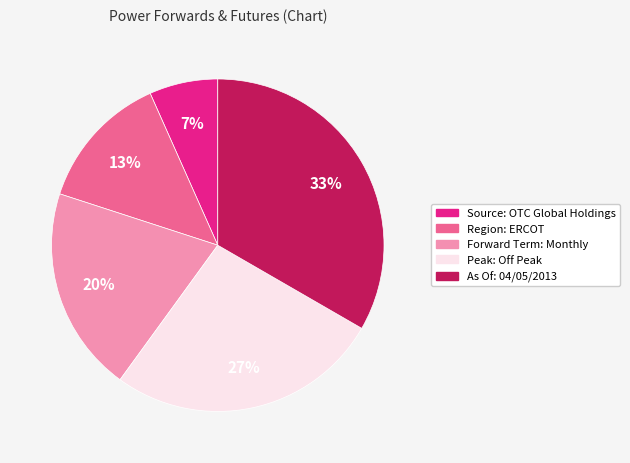

Does As Of: 04/05/2013 represent more than half of the total?

No